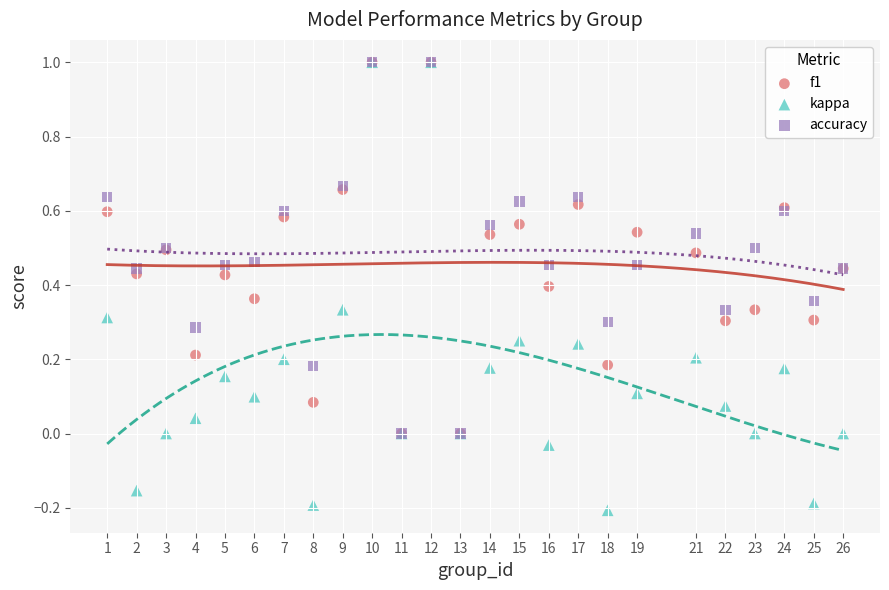

What are all the series names shown in the legend?

f1, kappa, accuracy